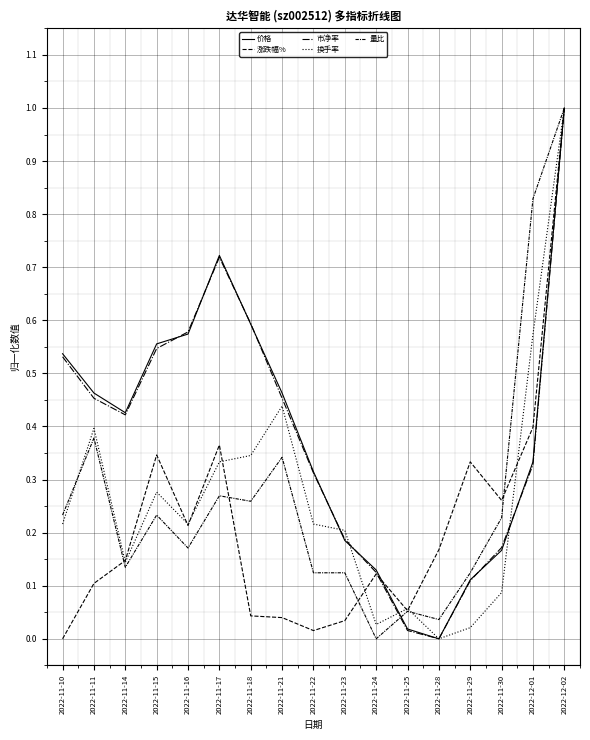

How many lines are shown in the chart?

5